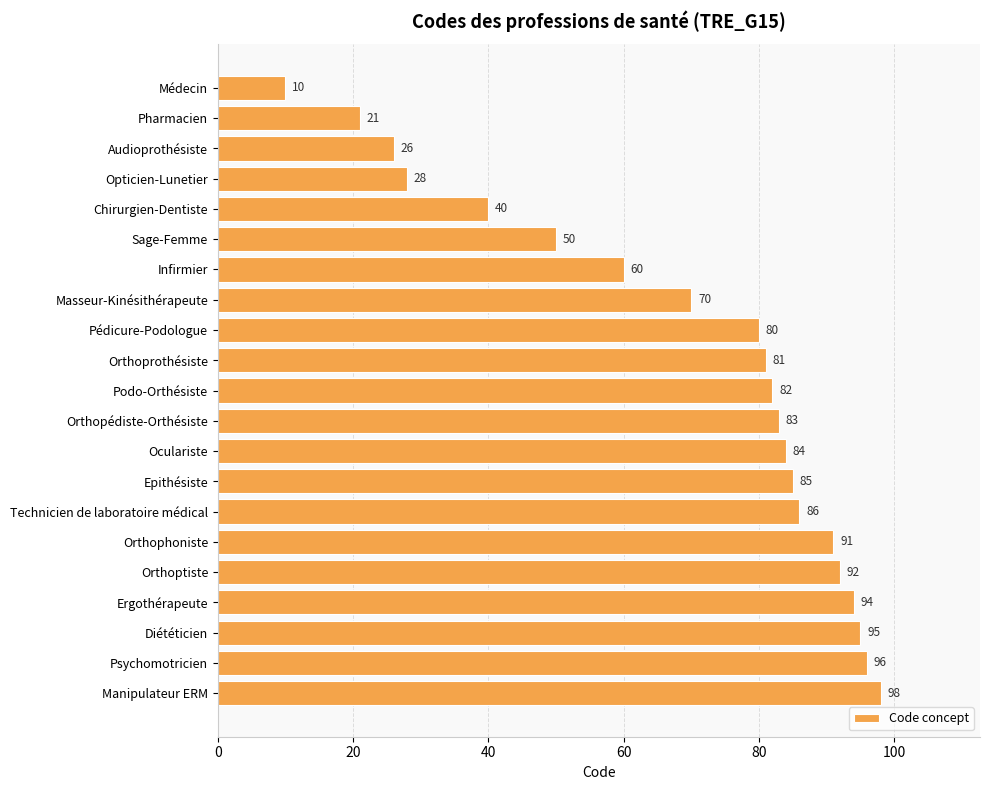

Which has a higher value, Manipulateur ERM or Technicien de laboratoire médical?

Manipulateur ERM